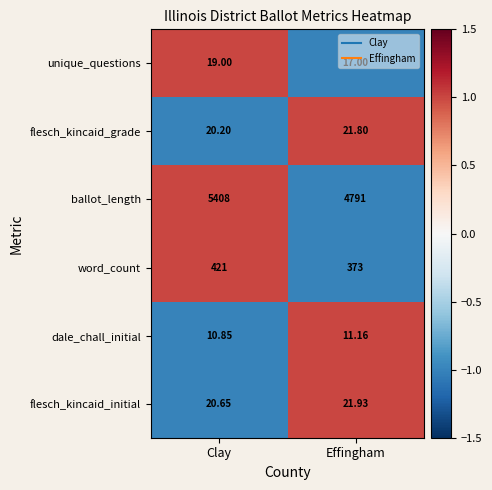

Rank the series by their maximum value, from lowest to highest.

dale_chall_initial, unique_questions, flesch_kincaid_grade, flesch_kincaid_initial, word_count, ballot_length